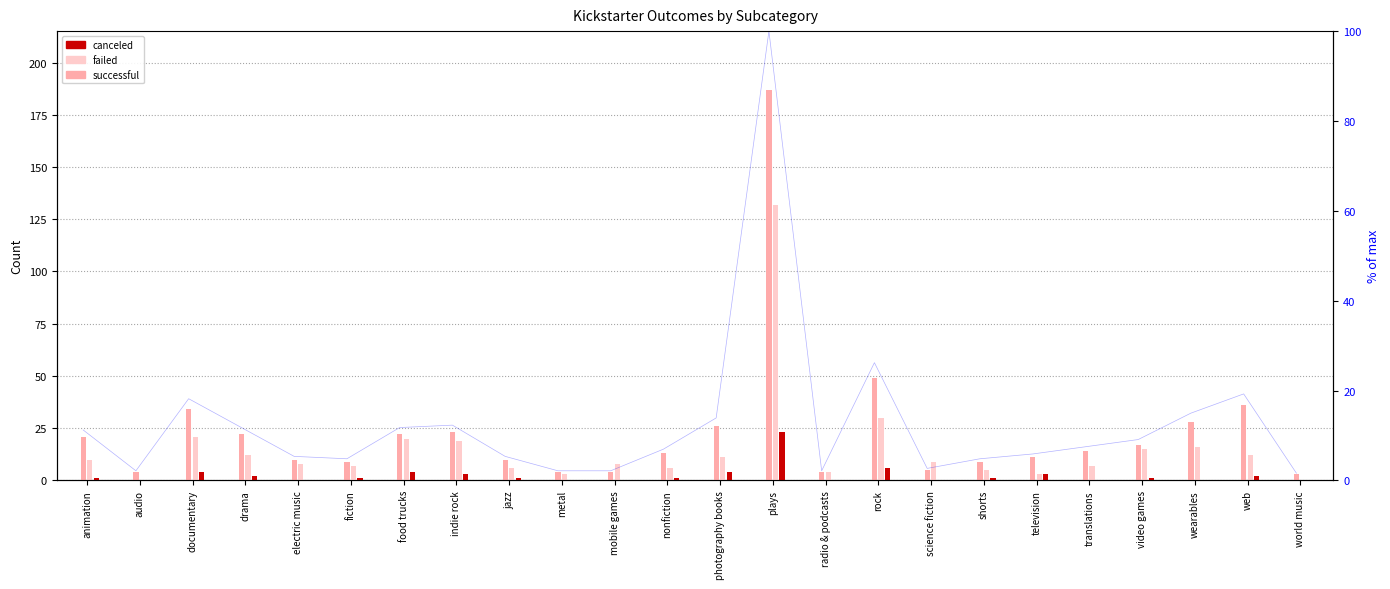

Is the value of canceled at indie rock greater than the value of failed at drama?

No